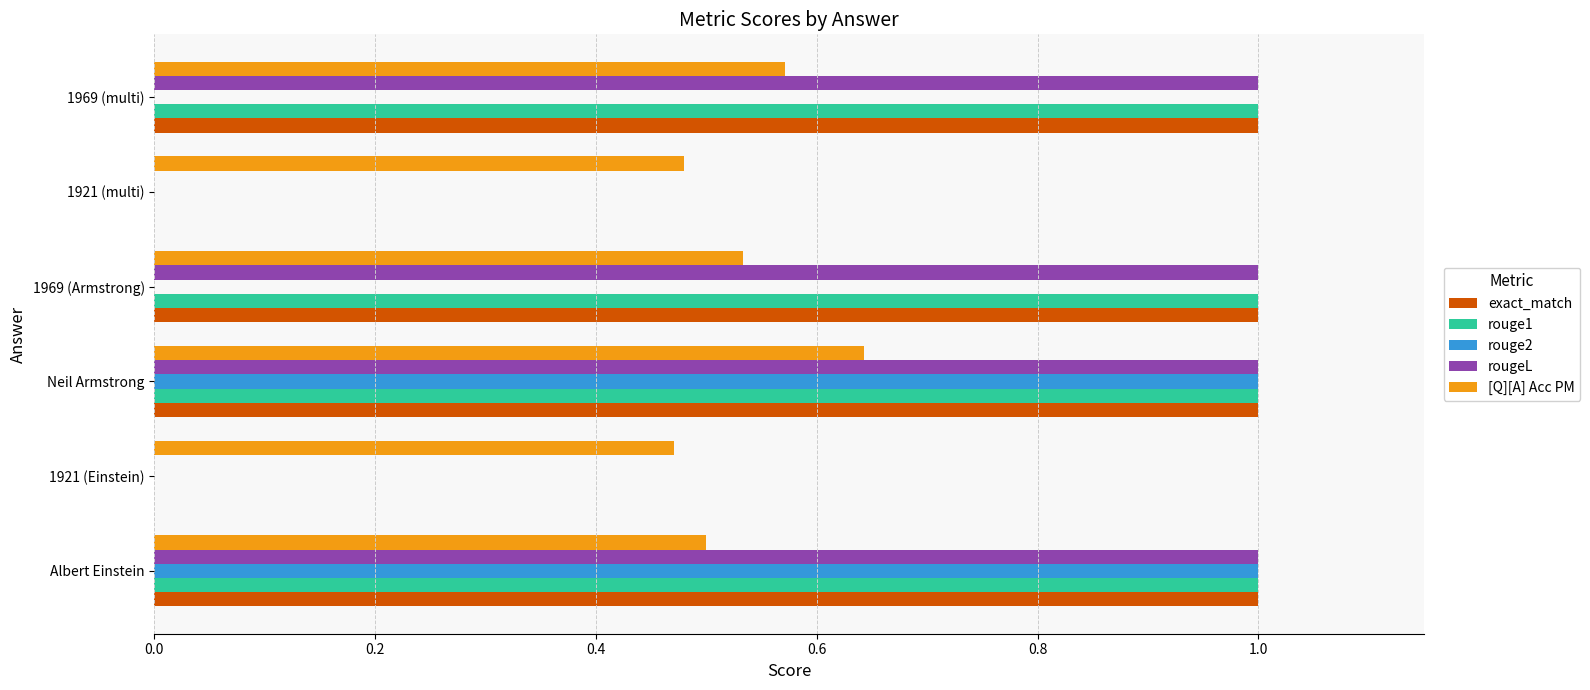

At which category is the sum across all series the highest?

Neil Armstrong